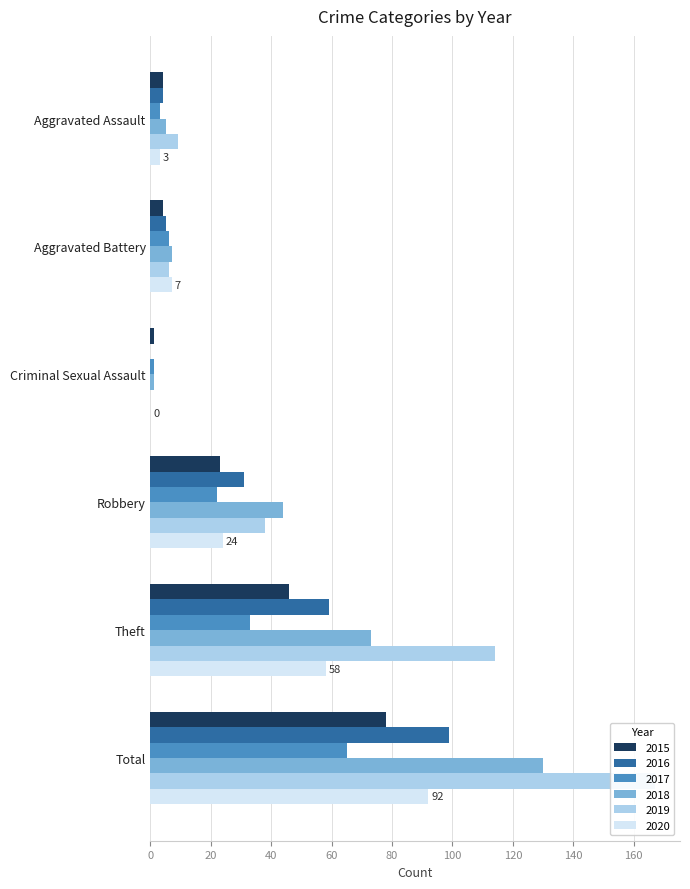

Which series changed the most between Aggravated Assault and Total?

2019